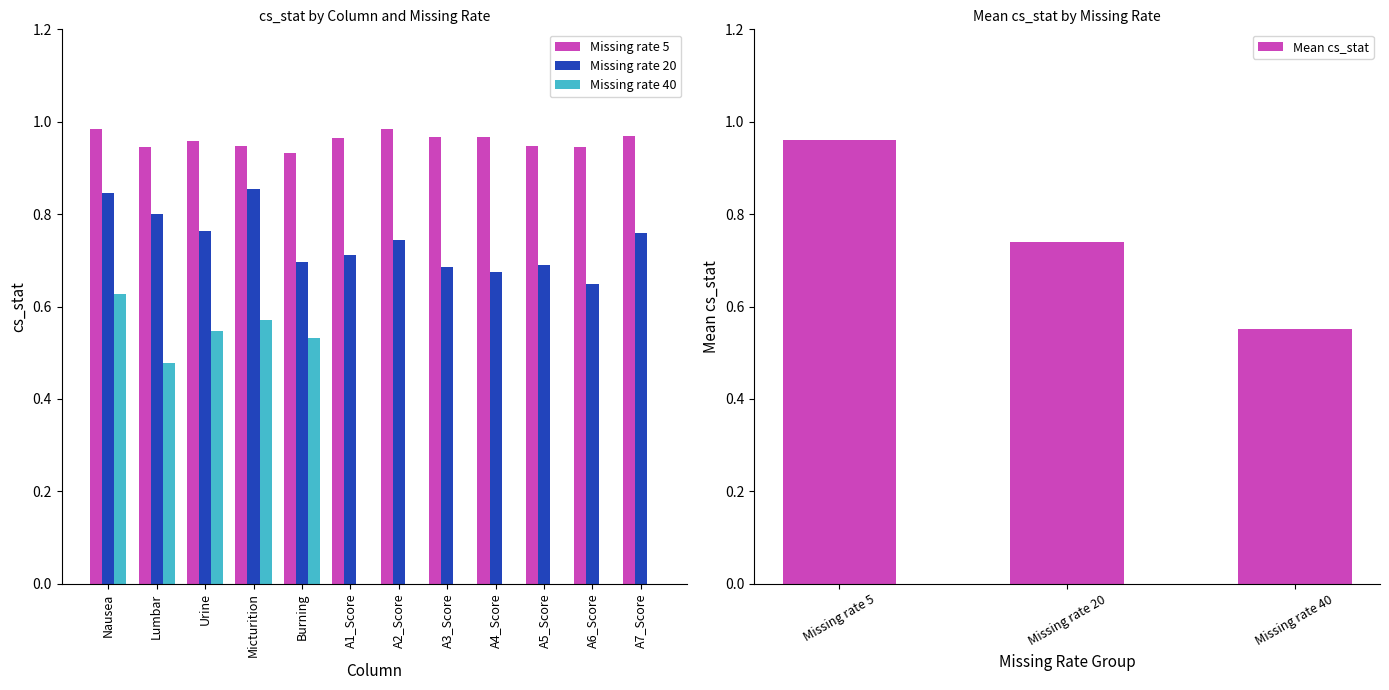

At which label is Mean cs_stat closest to 0?

Missing rate 40